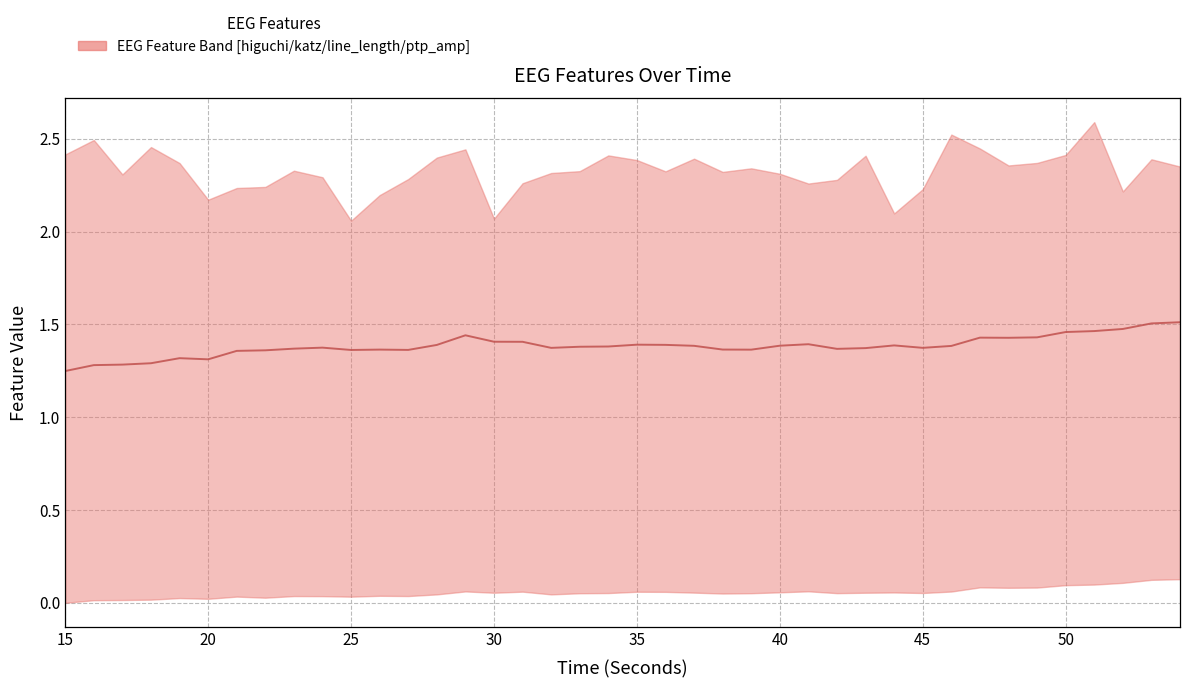

How many lines are shown in the chart?

1